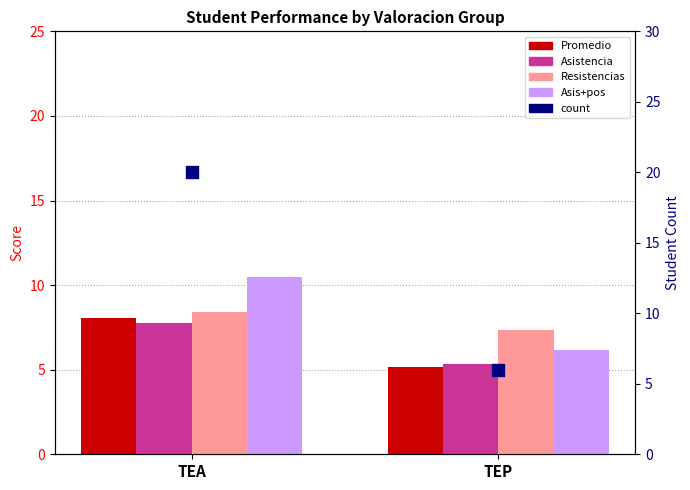

What is the total value across all series at TEA?

54.6